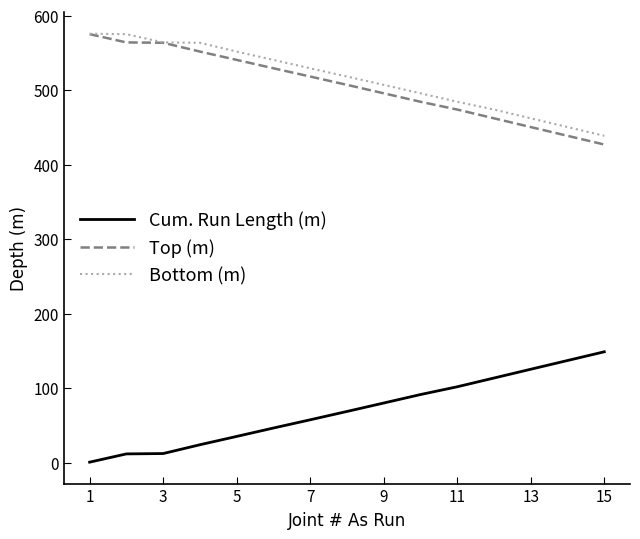

True or false: Bottom (m) and Cum. Run Length (m) intersect in this chart.

False